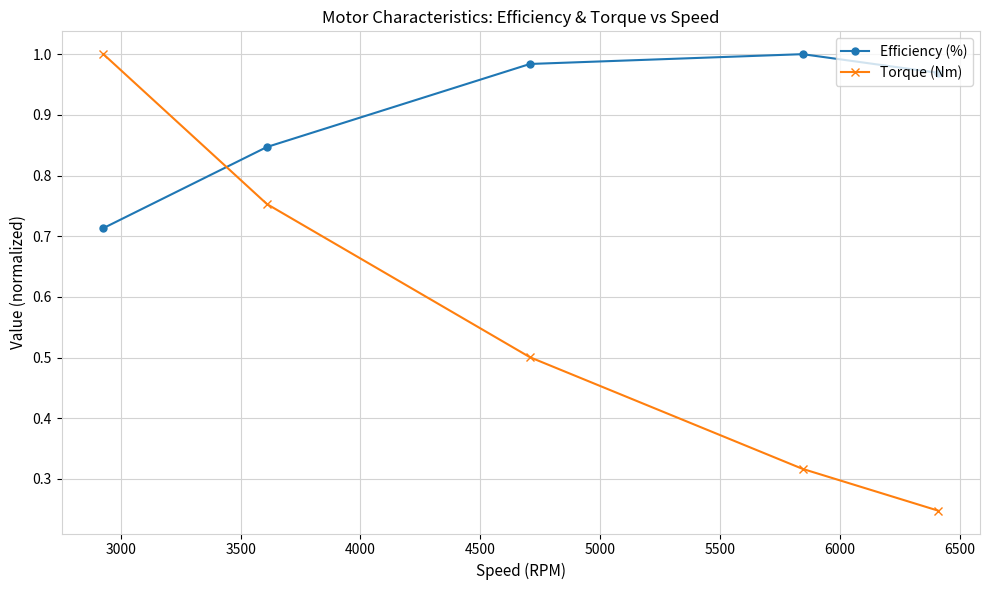

What is the sum of all Efficiency (%) values?

4.5